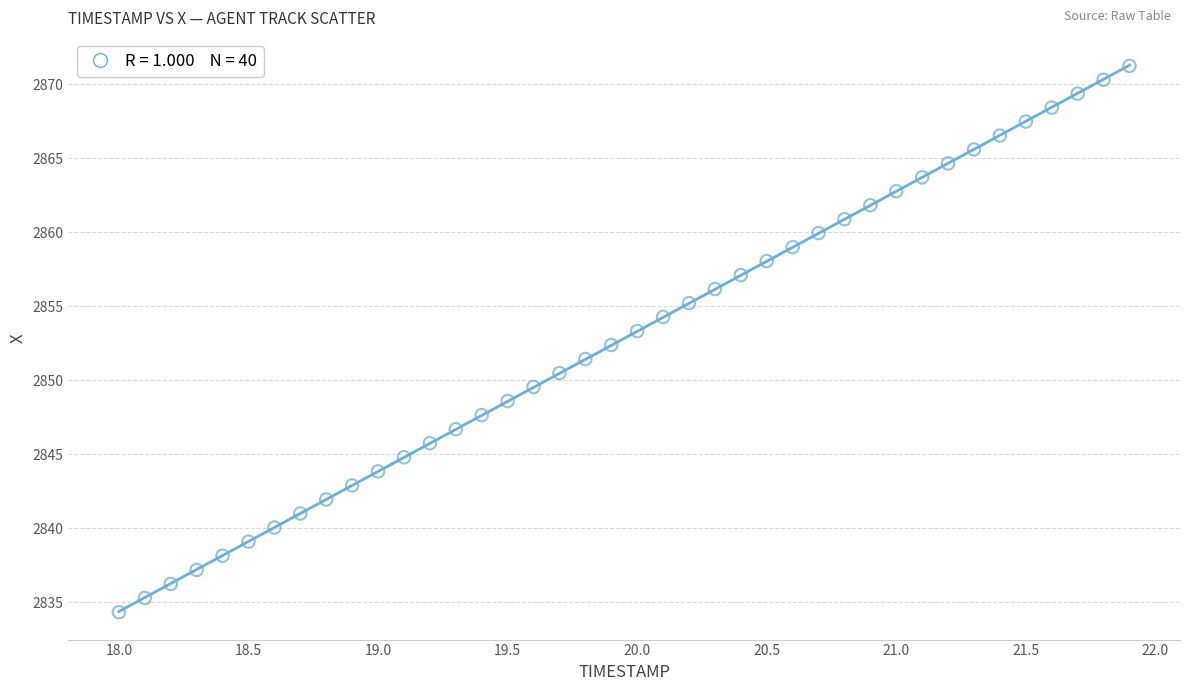

What is the range of X values (max minus min)?

3.9